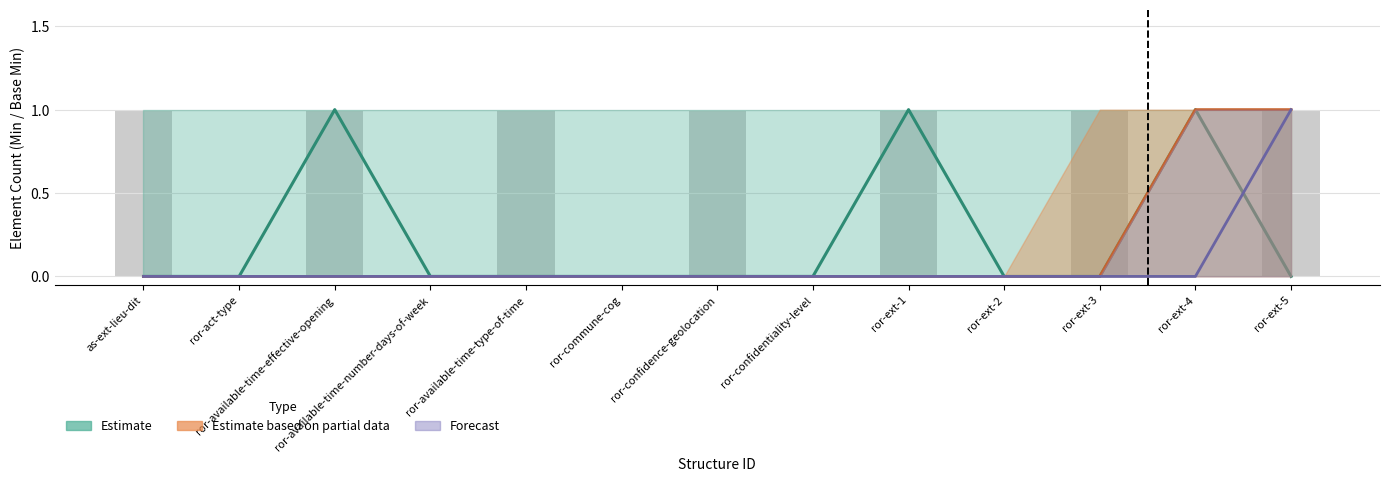

Which label corresponds to the smallest value in the chart?

ror-act-type